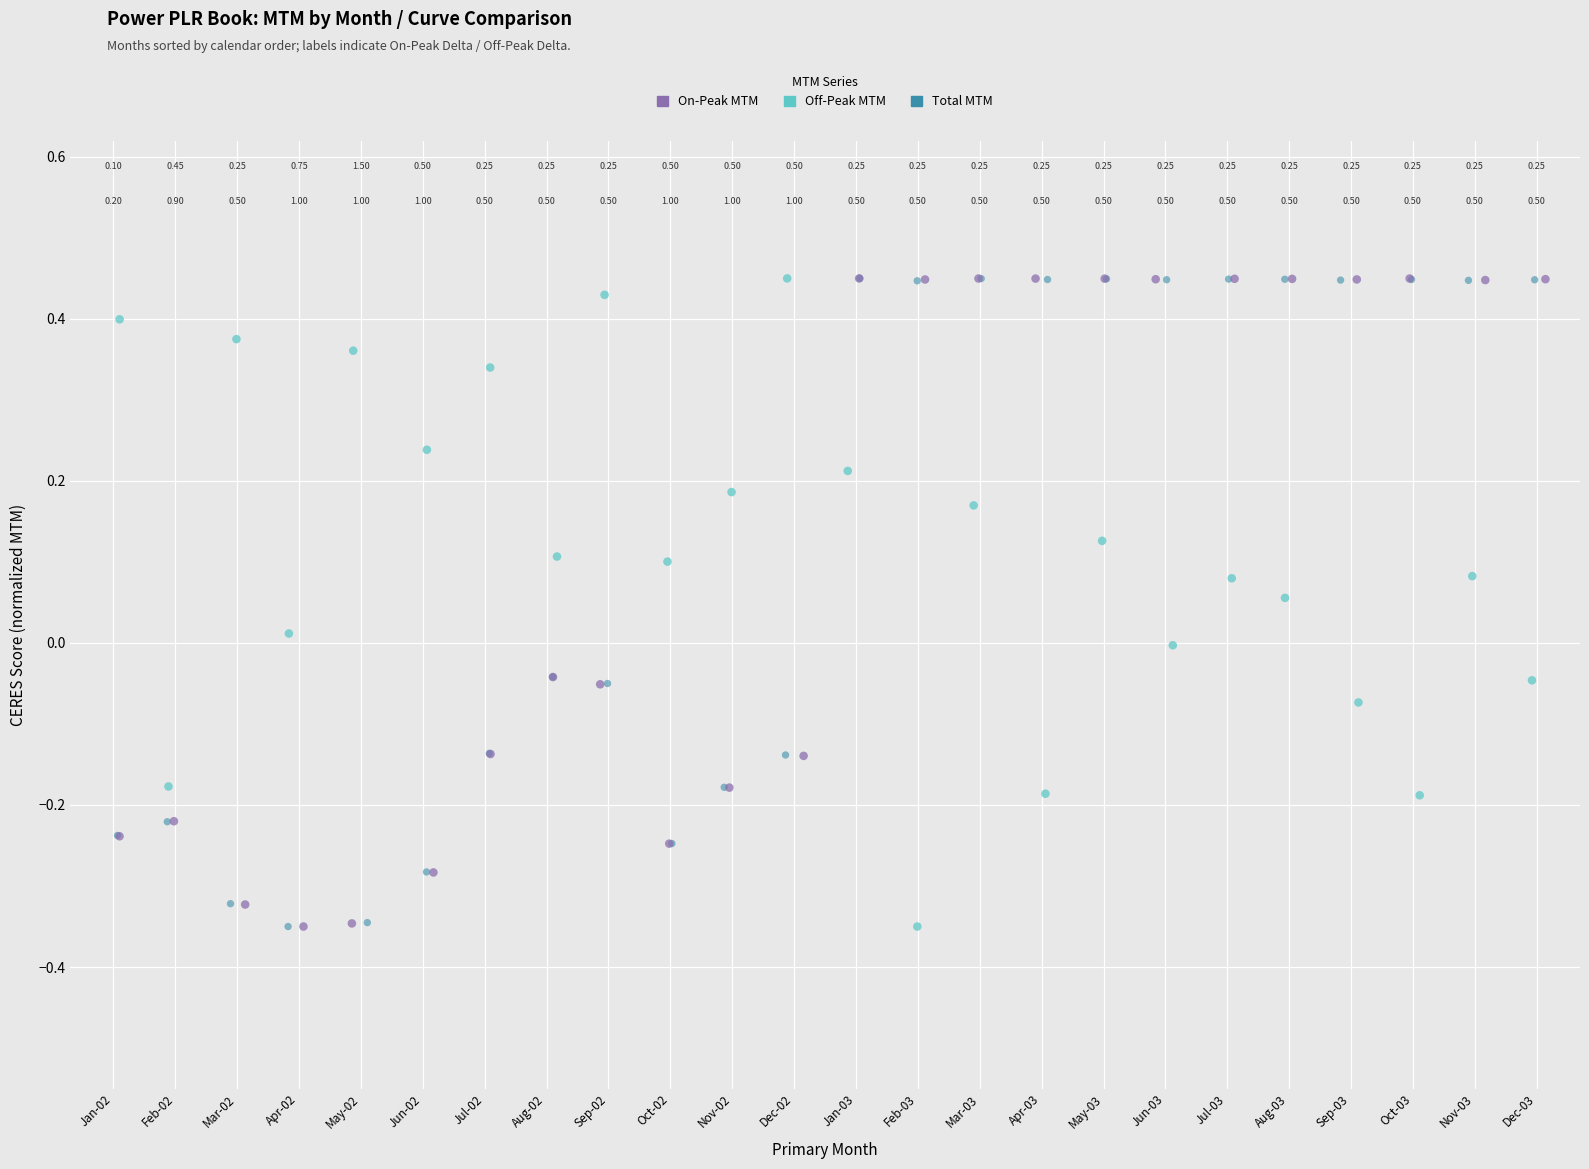

What are all the series names shown in the legend?

On-Peak MTM, Off-Peak MTM, Total MTM